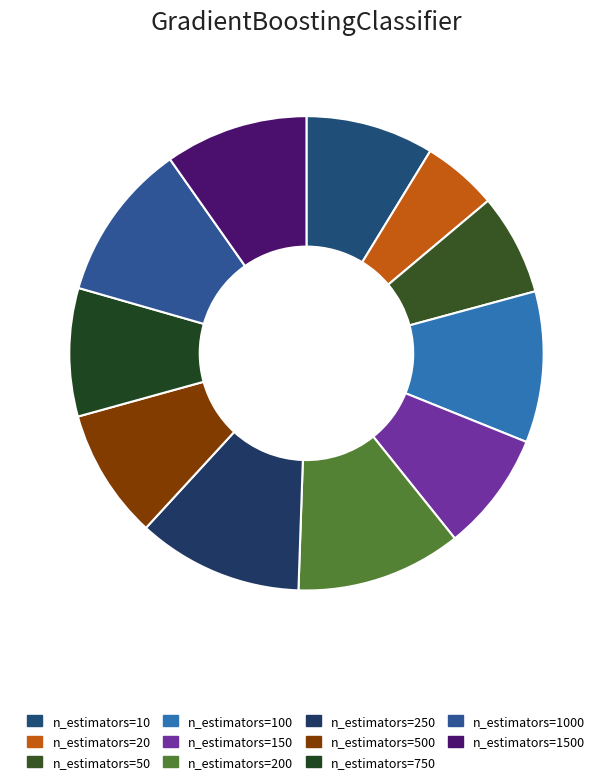

Which has a higher value, n_estimators=1000 or n_estimators=10?

n_estimators=1000